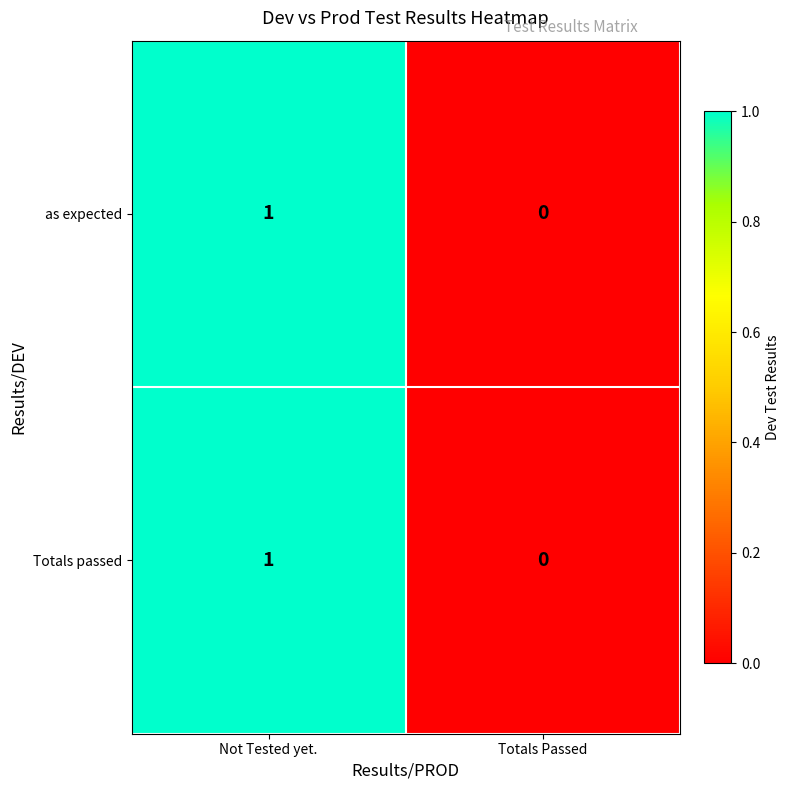

The Totals passed series shows 0 at Not Tested yet.. True or false?

False